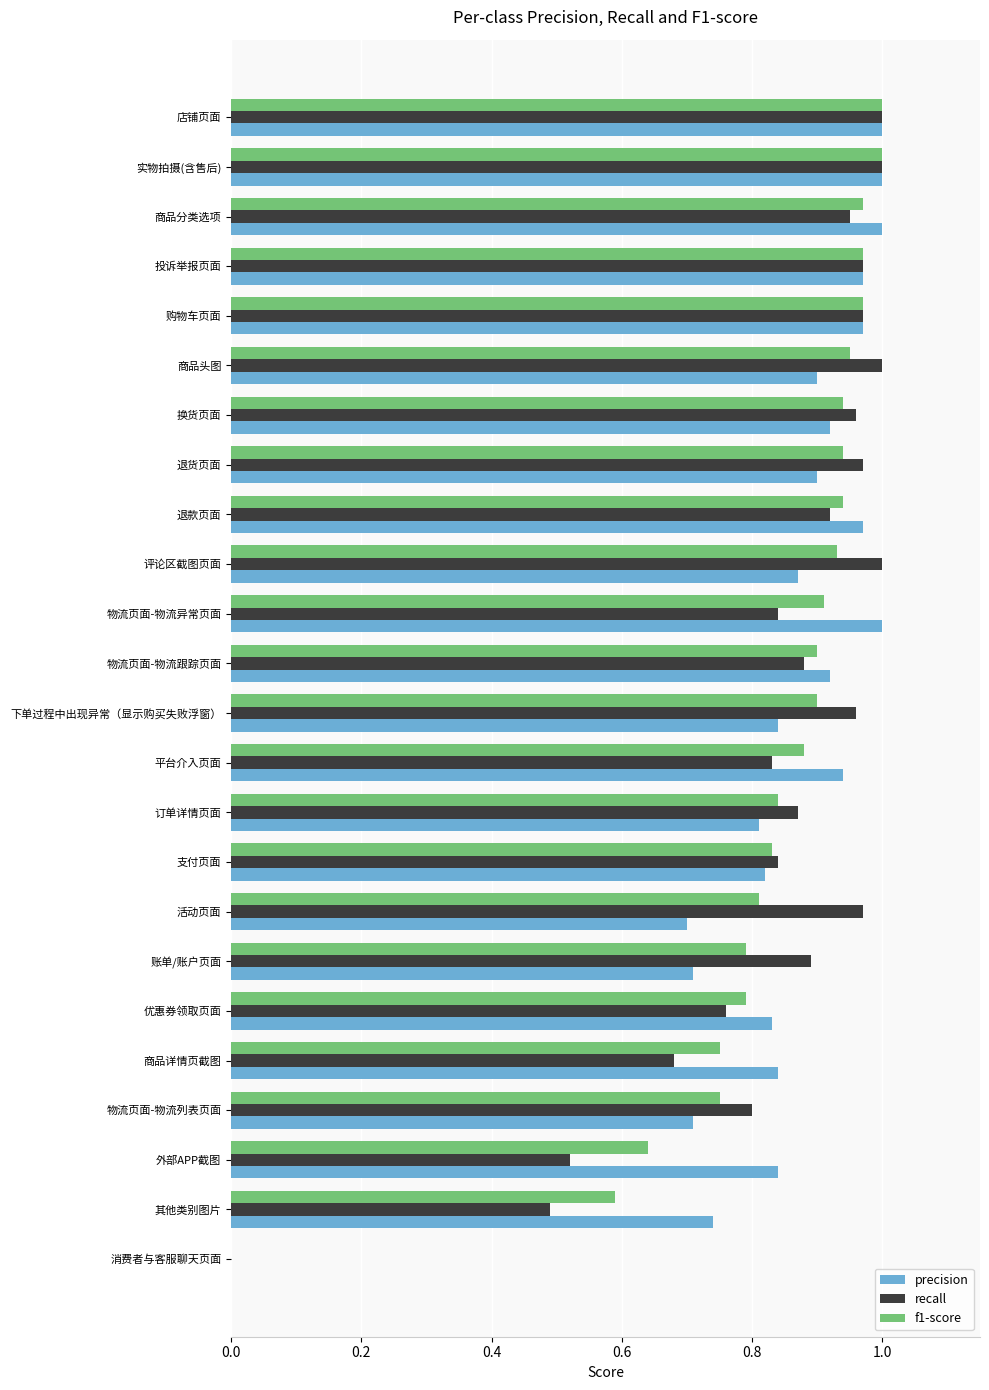

Which series changed the most between 换货页面 and 商品详情页截图?

recall